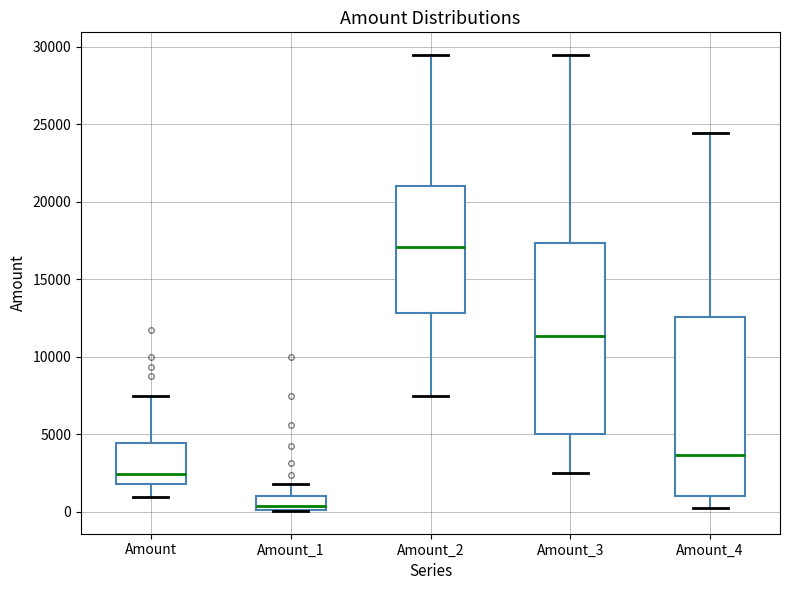

Reading left to right, transcribe this box plot: for each box, give where its median line is, the range the box spans, and where its two whiskers end, as read against the y-axis. The values are not printed on the chart, so give them approximately, as read against the axis.

Amount: median 2500, box 2000 to 4500, whiskers 1000 to 7500
Amount_1: median 500, box 0 to 1000, whiskers 0 to 2000
Amount_2: median 17000, box 13000 to 21000, whiskers 7500 to 29500
Amount_3: median 11500, box 5000 to 17500, whiskers 2500 to 29500
Amount_4: median 3500, box 1000 to 12500, whiskers 0 to 24500